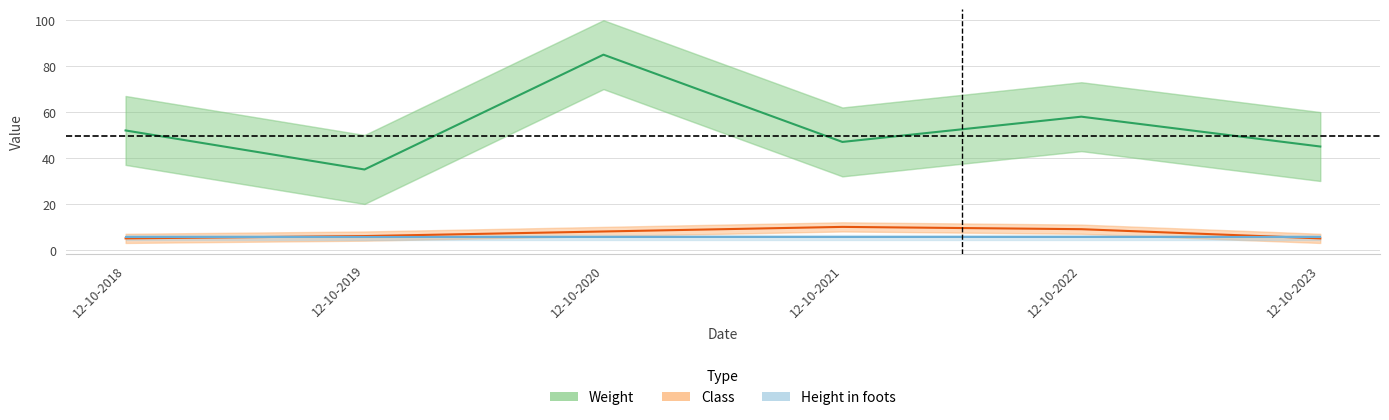

How many lines are shown in the chart?

3